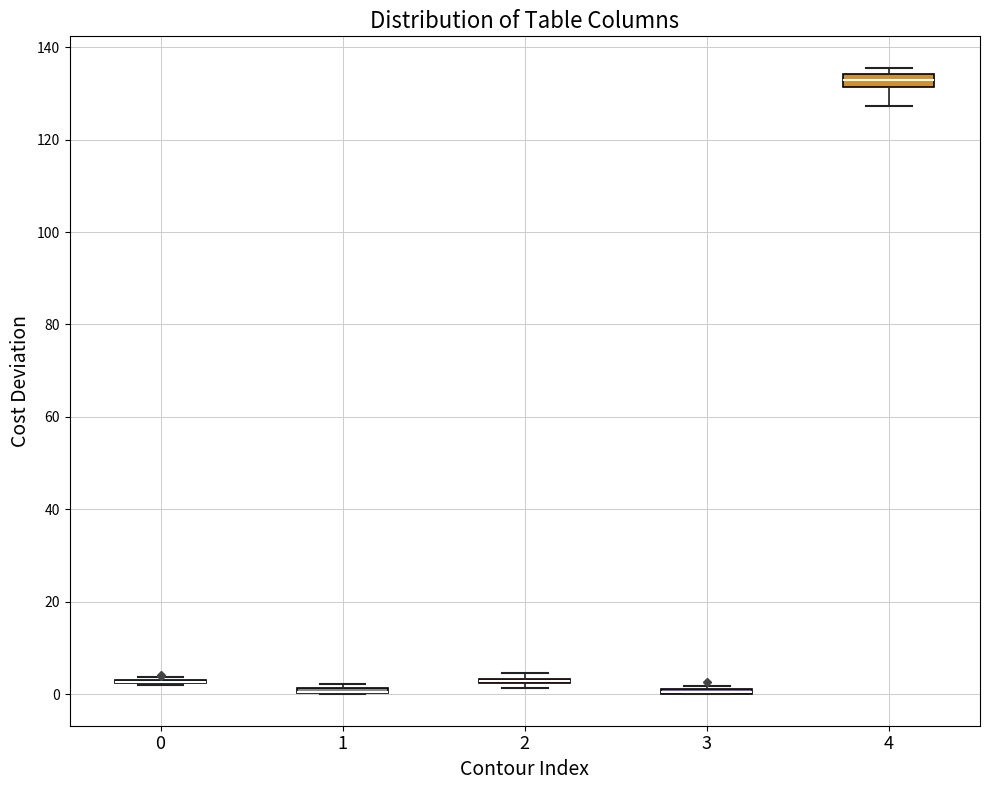

Where is the lower edge of the box at x = 1 on the y-axis? The values are not printed on the chart, so give them approximately, as read against the axis.

0